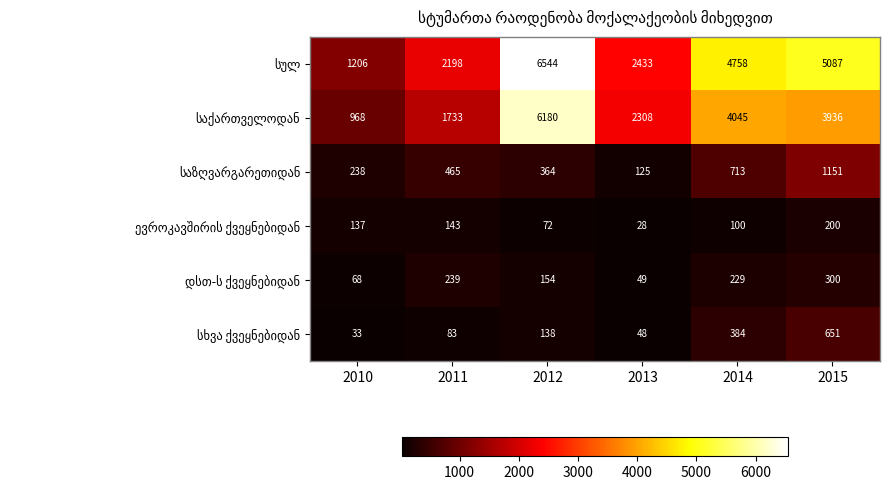

At which category is the sum across all series the highest?

2012